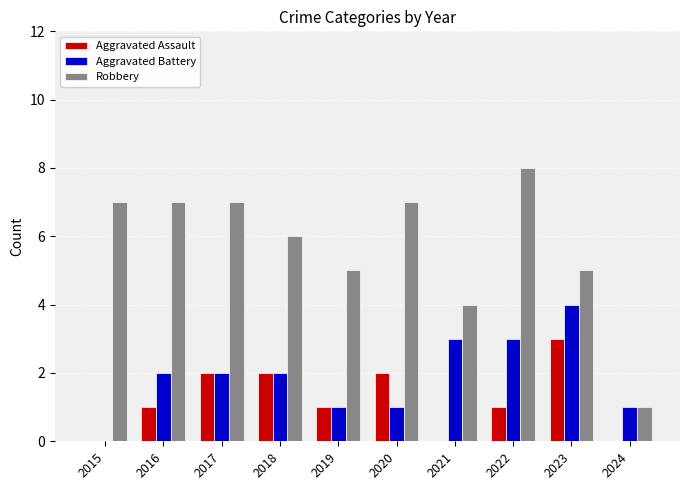

How many Aggravated Battery values are between 1 and 3?

8